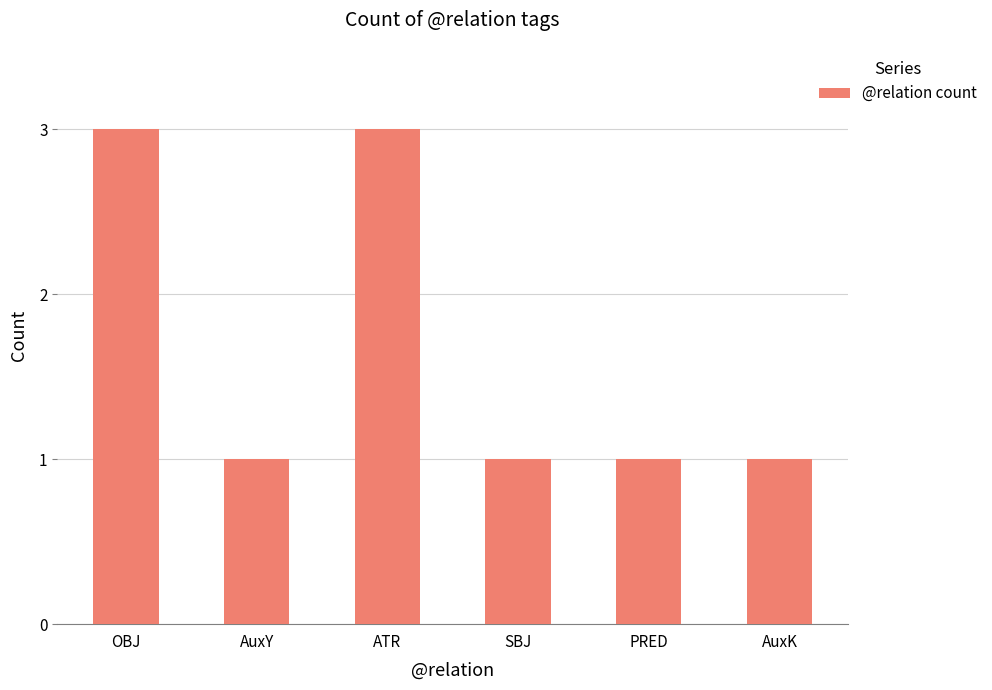

True or false: the data shows 1 at AuxY.

True